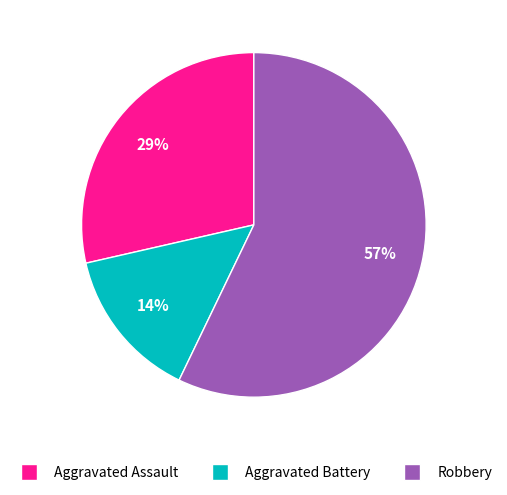

What is the largest slice in the pie chart?

Robbery